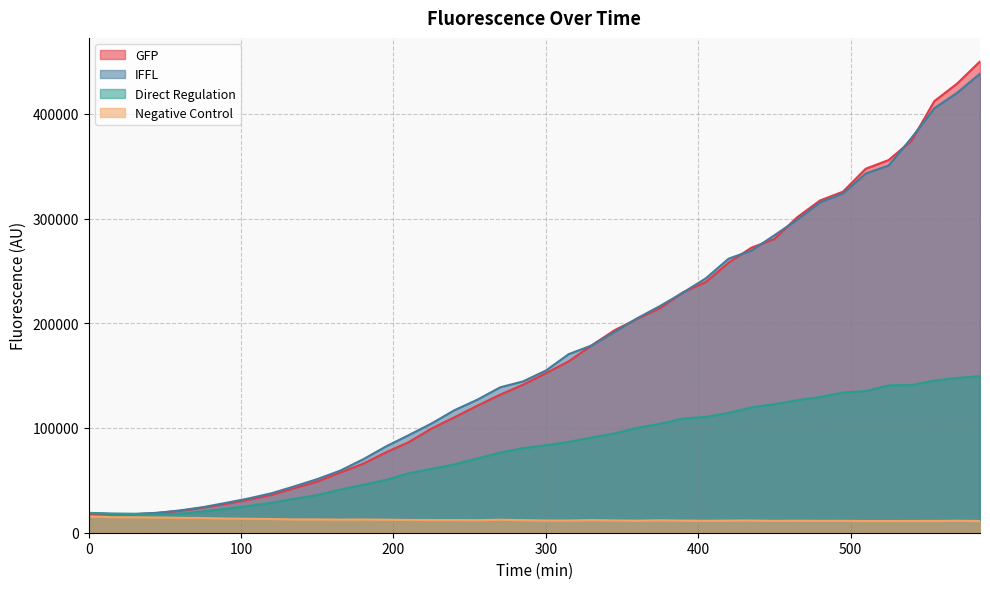

Reading right to left, transcribe all the data shown in this chart.

GFP: 450011	428887	412056	374246	355840	347588	325618	317286	301229	280465	272246	257903	239431	229499	214462	204311	193272	178850	163639	152332	141346	131821	121284	110245	99507	86472	76718	65839	57419	48893	42566	36175	31542	27485	23976	20896	18938	17537	17470	18246
IFFL: 438394	420086	405332	376977	350662	342984	323982	315445	298952	283979	269476	261703	242903	229292	216519	204803	191622	178787	170504	154820	144479	138814	126989	116991	104319	93173	82320	70041	59257	51217	44313	37714	32754	28508	24431	21320	18997	18061	18164	18945
Direct Regulation: 149531	147761	145274	141018	140779	135202	133802	129621	126533	122755	119737	114419	110604	108998	104024	100126	94817	90939	86697	83548	80733	76521	70943	65272	61010	56780	50377	45763	41065	35947	32358	28621	25489	22800	20348	18207	17439	17878	18127	18960
Negative Control: 11183	11428	11227	11210	11180	11156	11363	11320	11472	11337	11643	11562	11422	11545	11879	11490	11742	12037	11643	11660	12024	12404	11987	12134	12128	12213	12433	12606	12515	12715	12729	13072	13337	13585	14054	14200	14547	14745	14839	15466